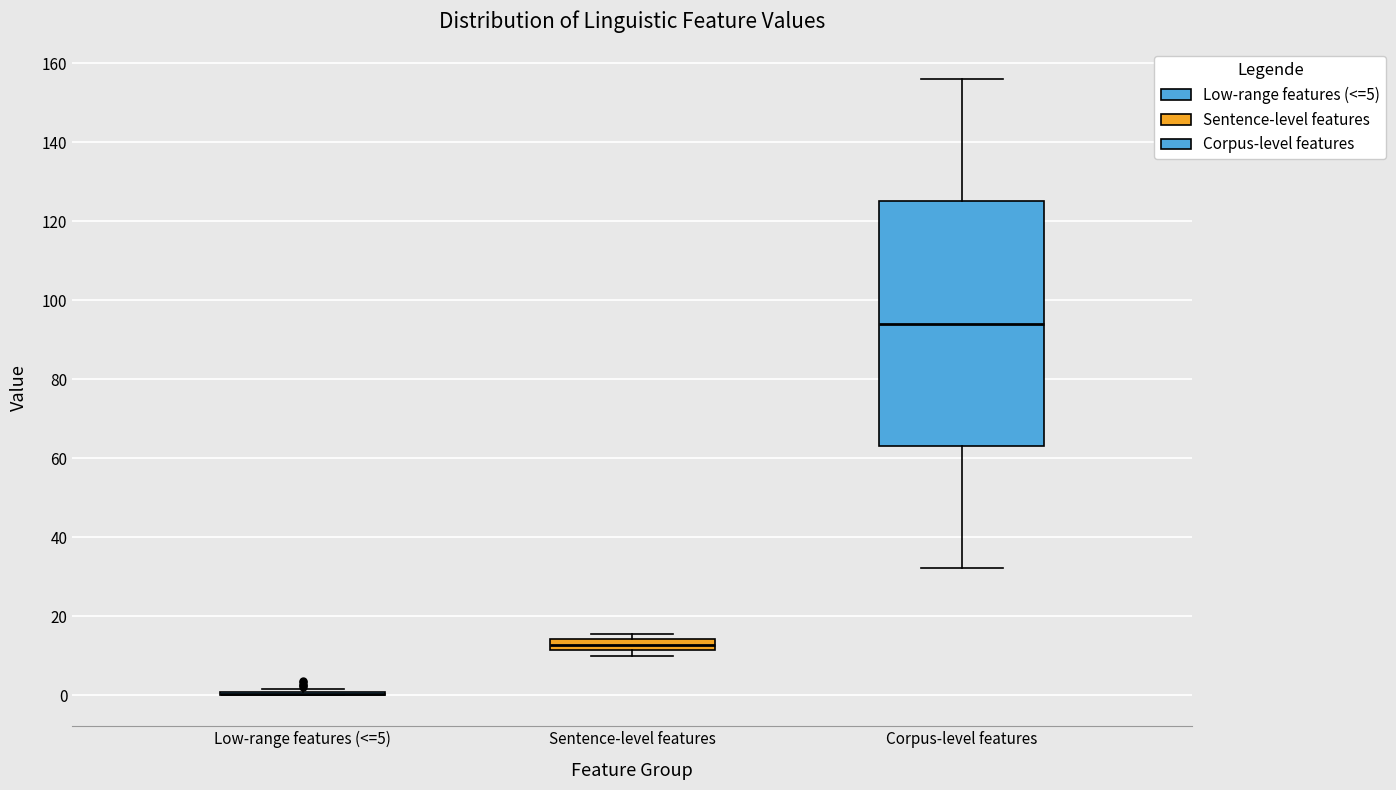

Comparing the boxes themselves (not the whiskers), which one is the tallest?

Corpus-level features